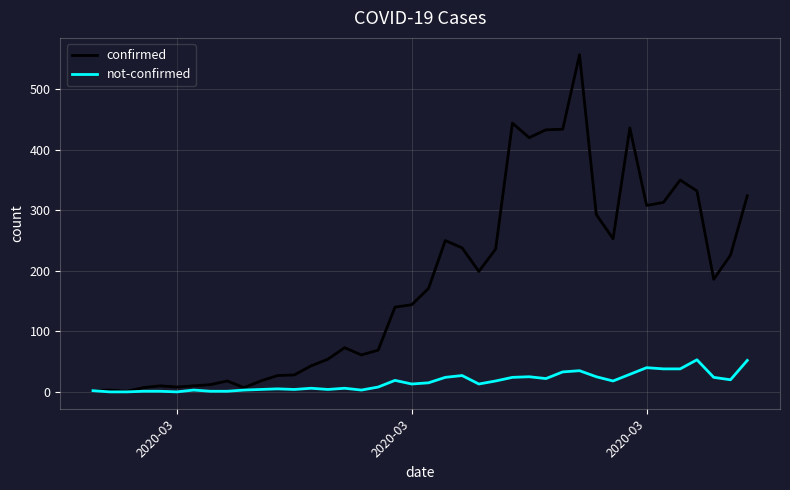

Which series has the widest spread of values?

confirmed